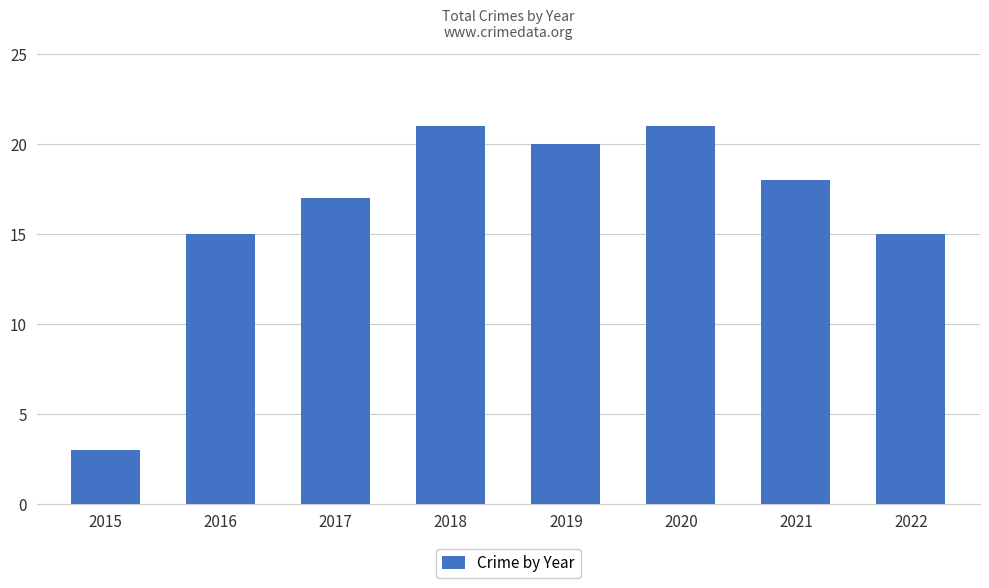

How many bars are there in total?

8